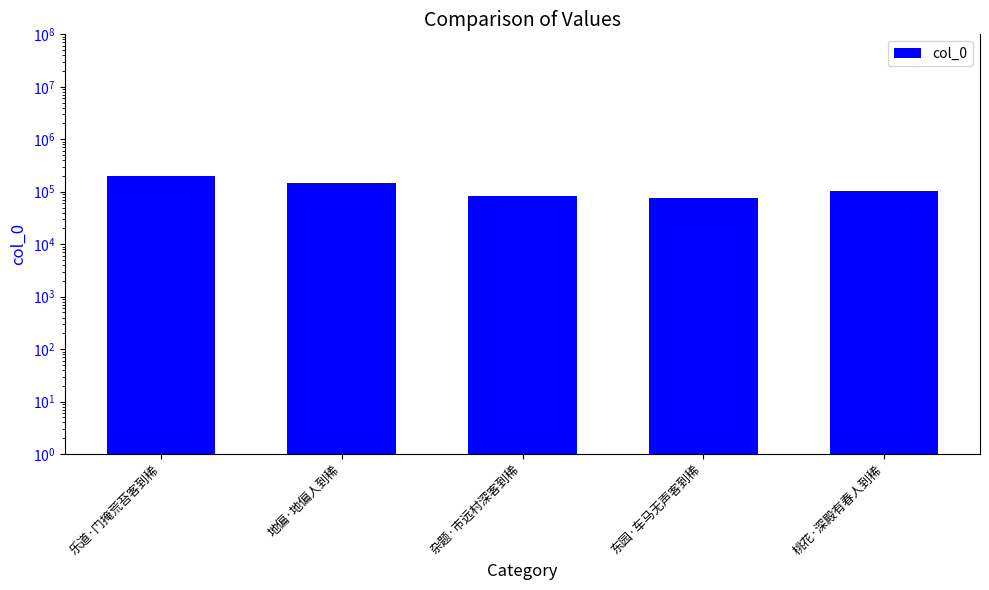

How many values are below 104091?

2